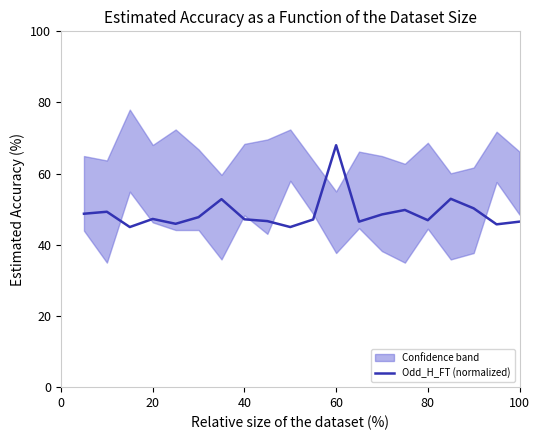

At which label does Odd_H_FT (normalized) reach its peak?

60